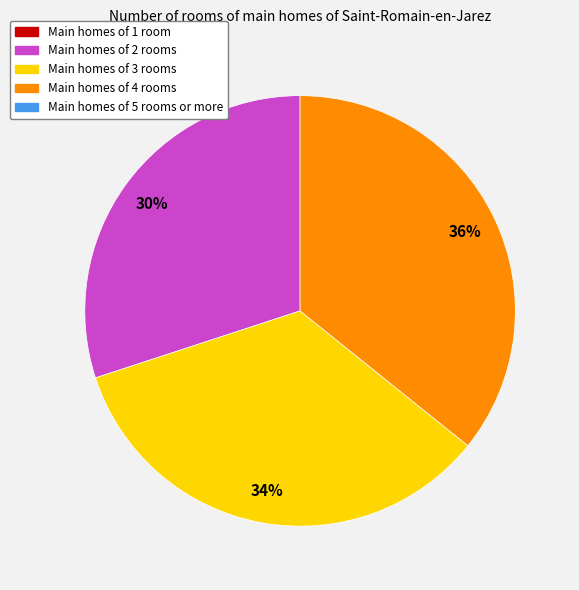

To the nearest percent, what is the difference between the largest and smallest slice percentages?

6%